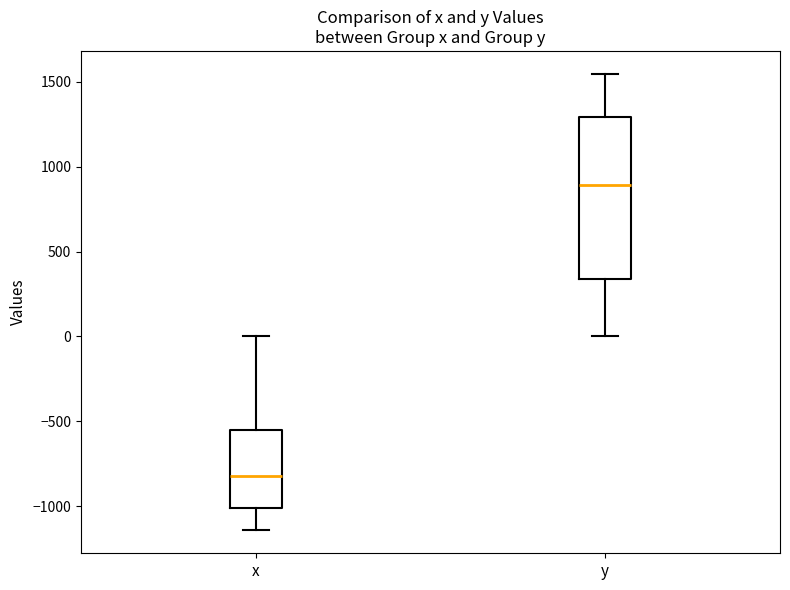

Comparing the boxes themselves (not the whiskers), which one is the tallest?

y